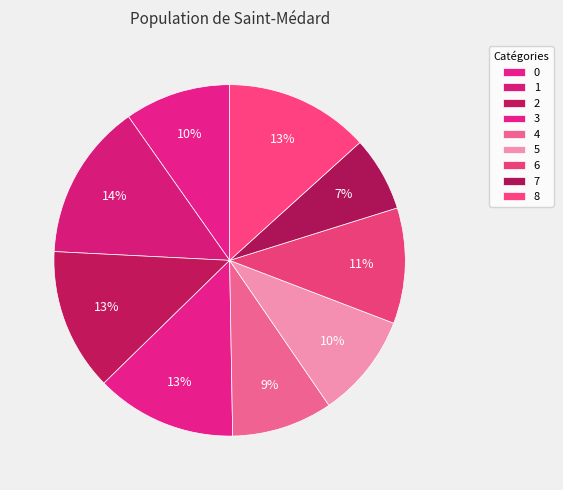

How many segments does this pie chart have?

9